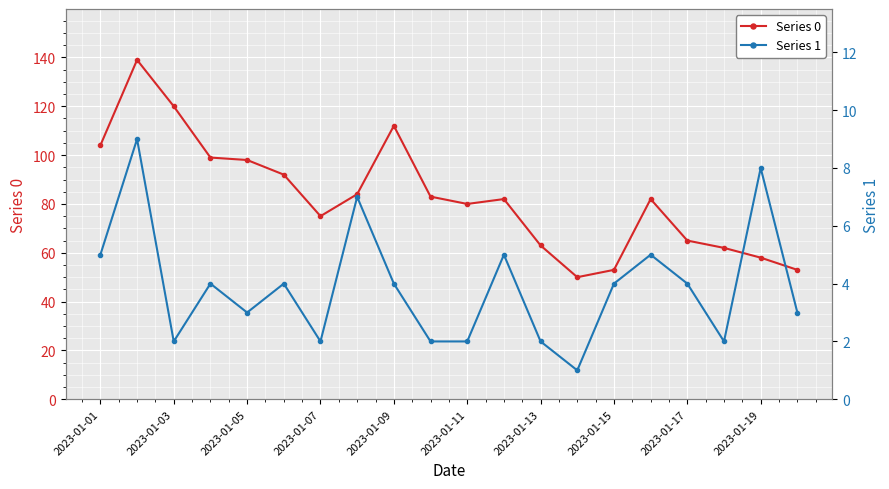

True or false: Series 0 and Series 1 cross at least once.

False